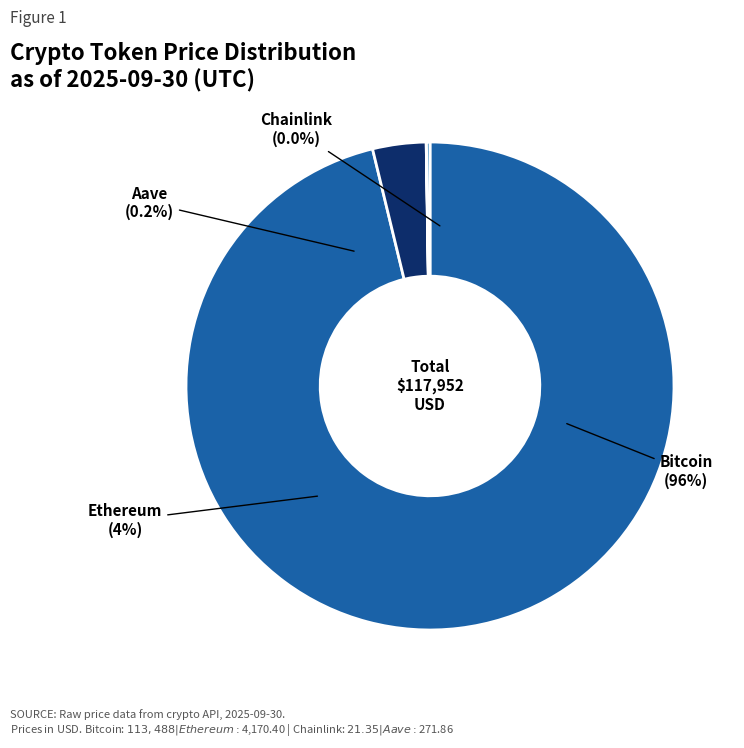

What is the largest slice in the pie chart?

Bitcoin